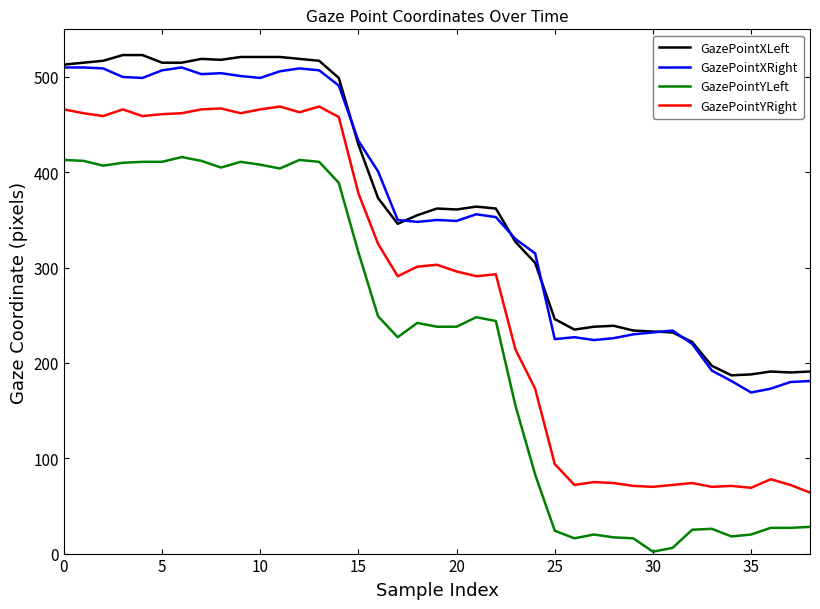

What is the maximum value for GazePointXRight?

510